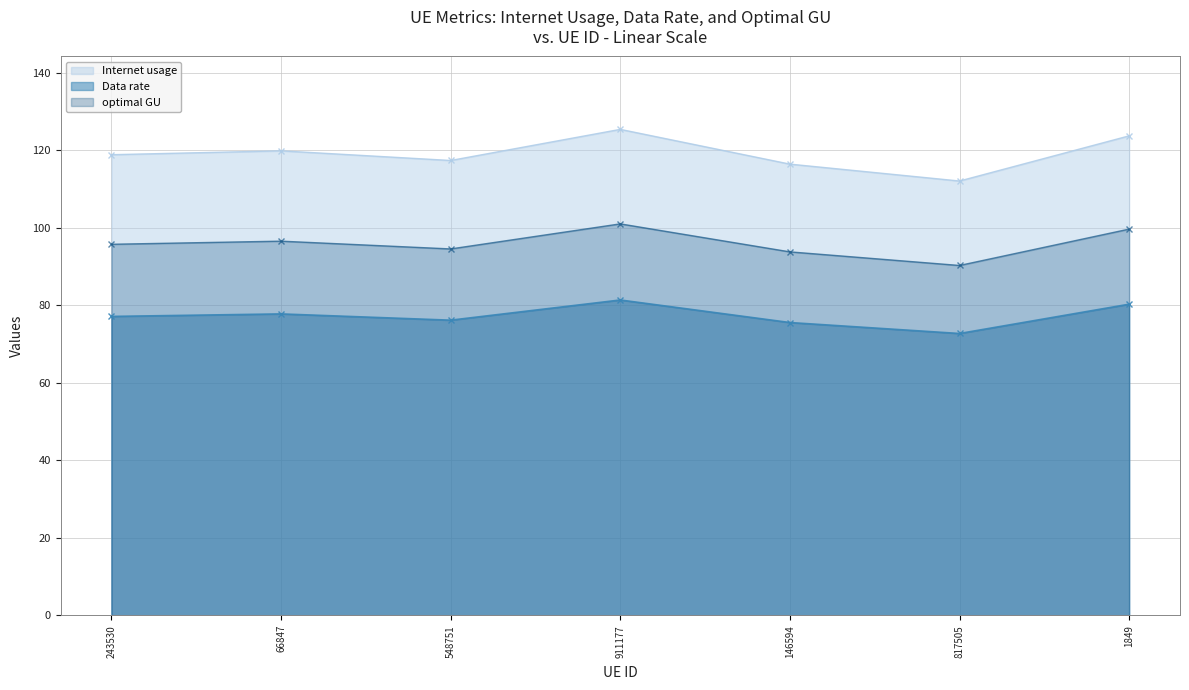

Reading right to left, extract all data points from this chart.

Internet usage: 123.8	112.1	116.5	125.4	117.4	119.9	118.9
Data rate: 80.3	72.7	75.6	81.4	76.2	77.8	77.1
optimal GU: 99.7	90.3	93.8	101.0	94.6	96.6	95.8